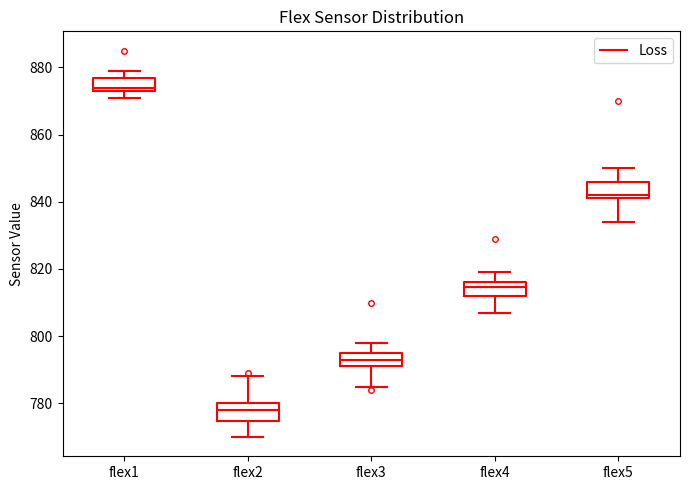

Where is the lower edge of the box for flex5 on the y-axis? The values are not printed on the chart, so give them approximately, as read against the axis.

842